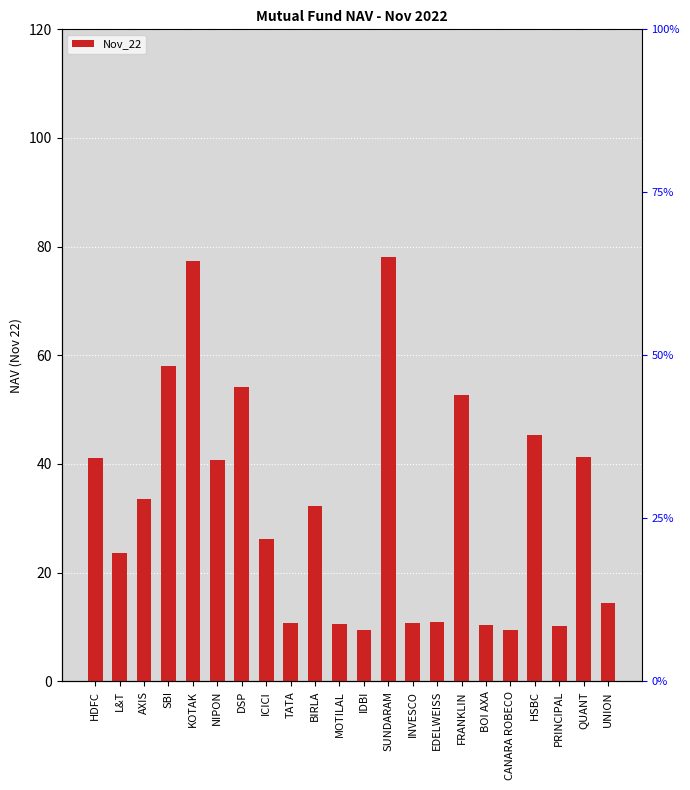

The chart shows a value of 10.8 at INVESCO. True or false?

True